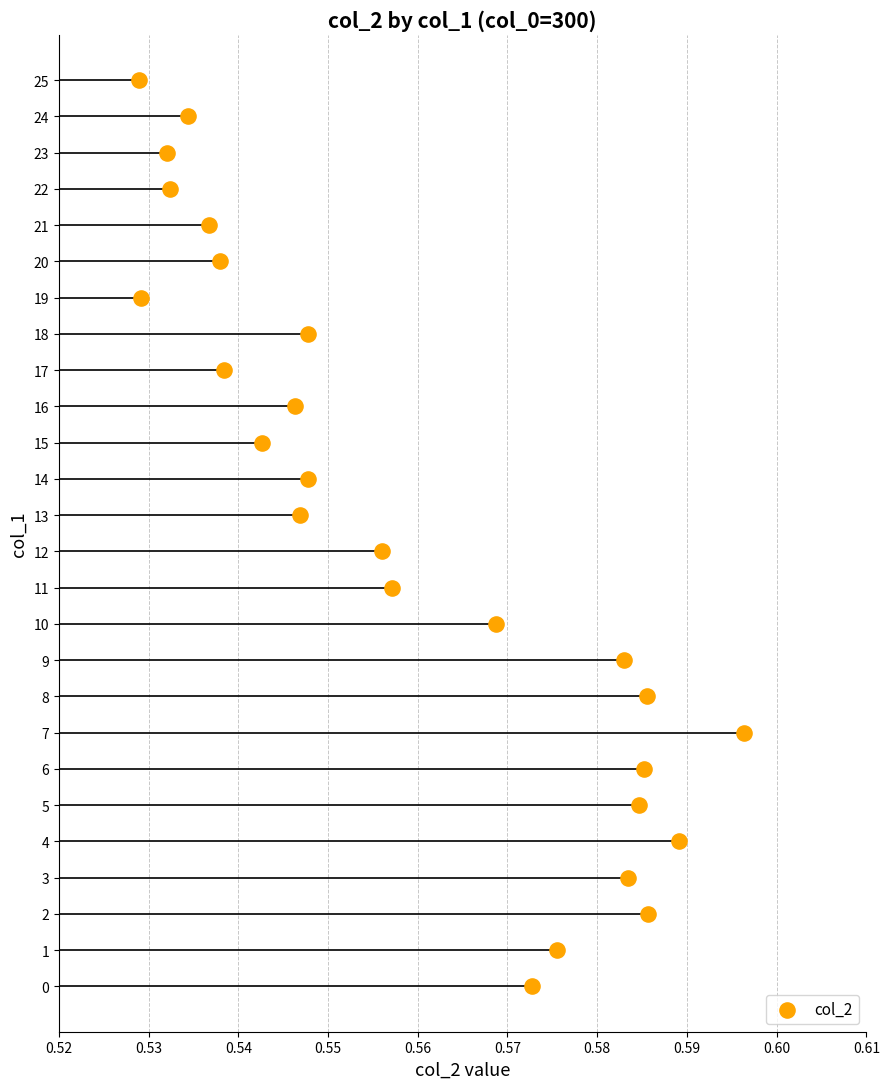

What is the range of Y values (max minus min)?

25